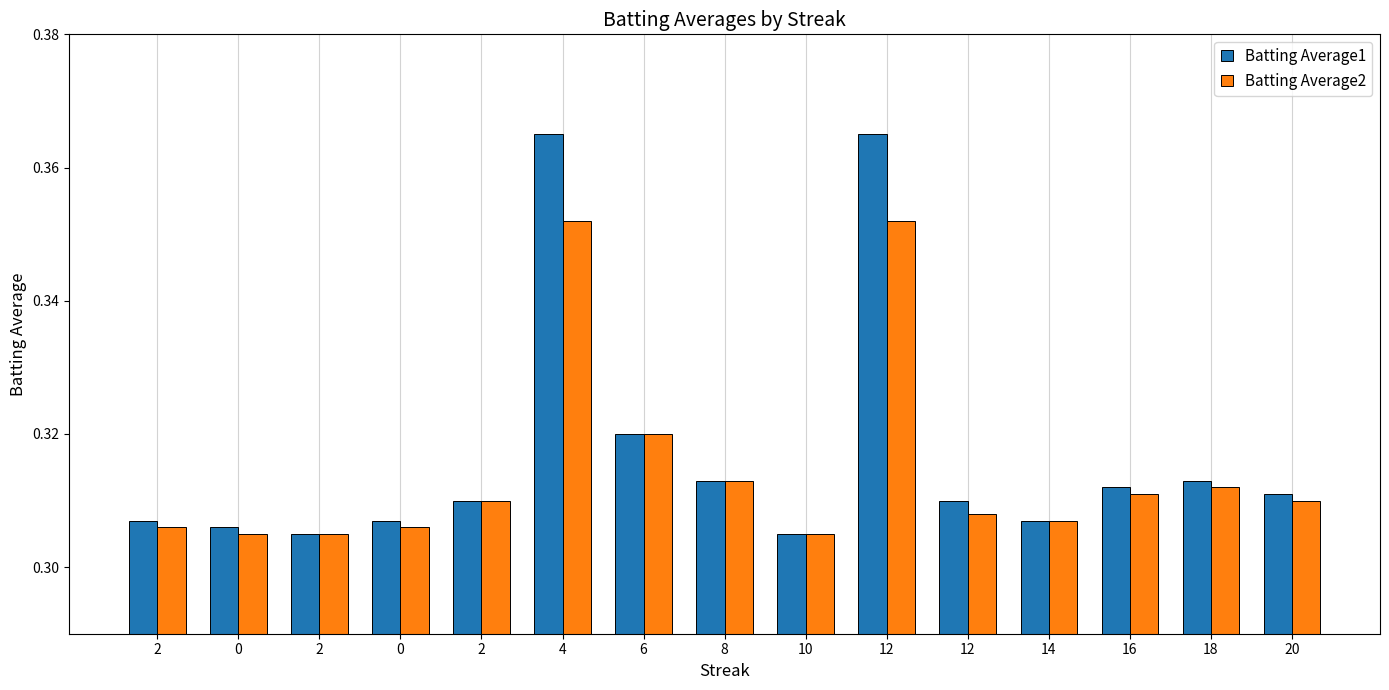

The value of Batting Average1 at 12 is 0.4. True or false?

True